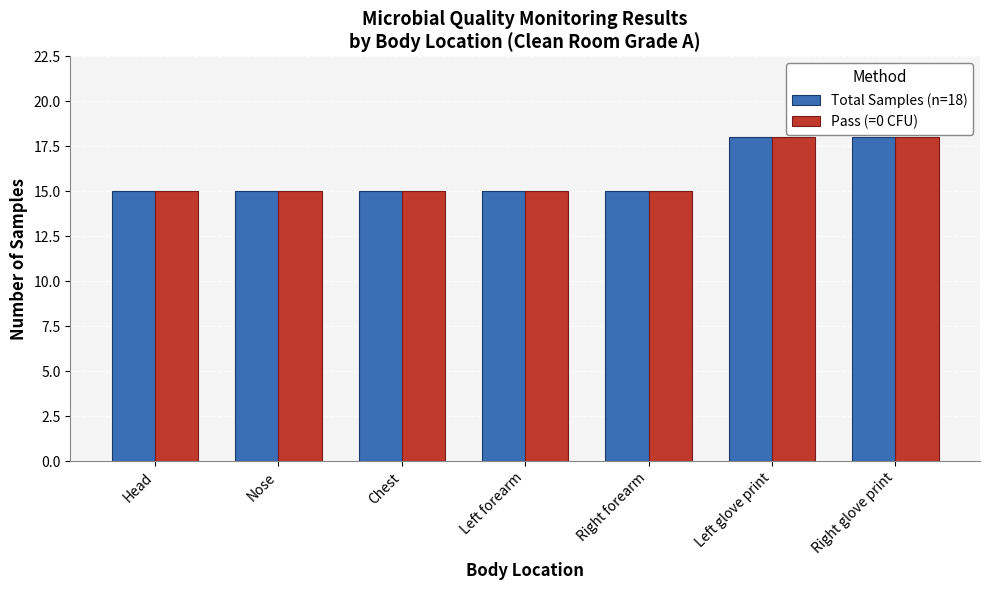

How many Total Samples (n=18) values are between 15 and 18?

7